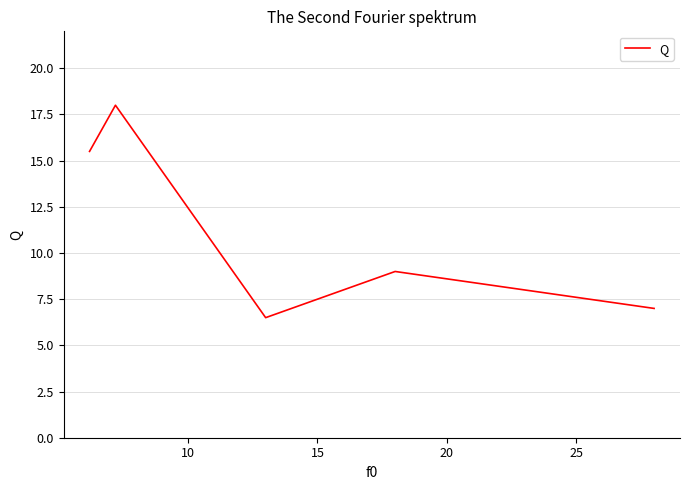

What is the difference between the maximum and minimum values?

11.5